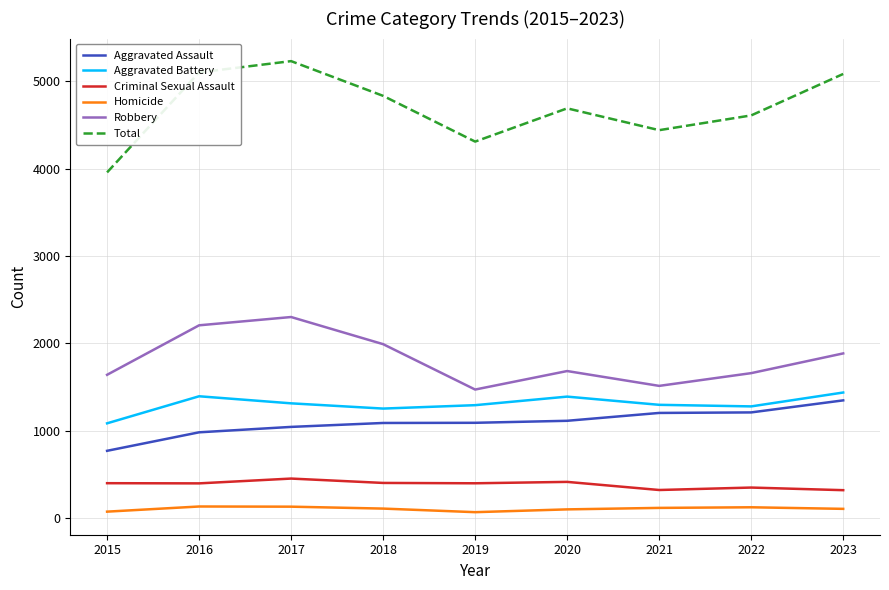

Which series has the widest spread of values?

Total